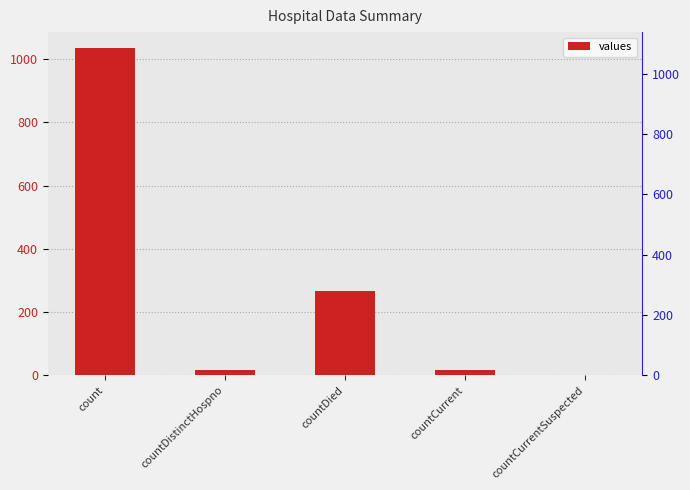

Is it true that the value at countDistinctHospno is 28?

False